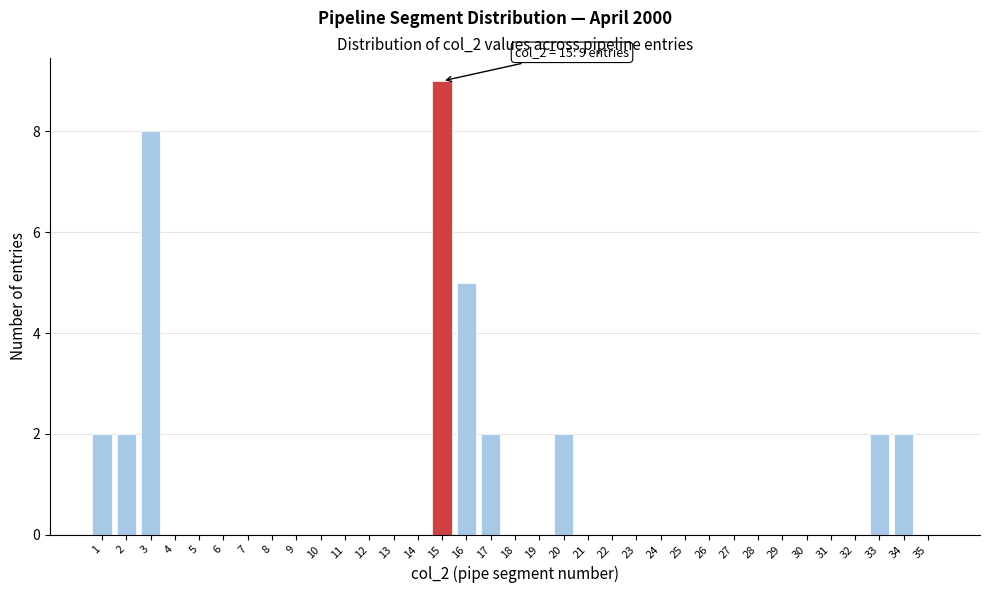

At which category does the chart reach its peak across all series?

15